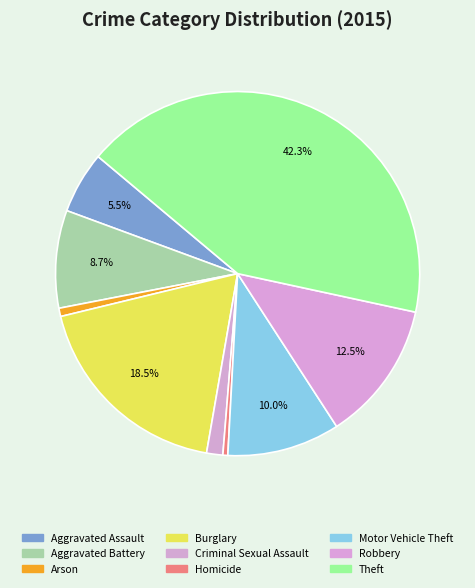

Count the number of slices in the pie.

9